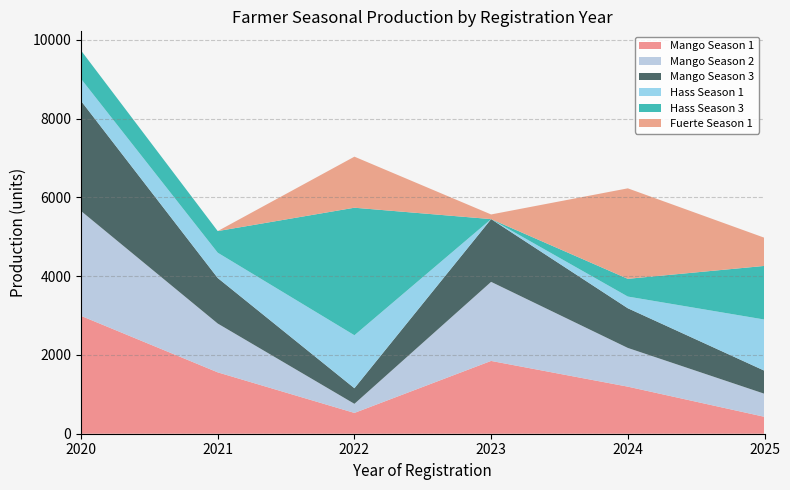

Reading left to right, list all the values displayed in this chart.

Mango Season 1: 2992	1558	528	1848	1195	429
Mango Season 2: 2662	1239	231	2007	983	585
Mango Season 3: 2794	1156	396	1593	1007	585
Hass Season 1: 560	642	1345	0	297	1299
Hass Season 3: 720	549	3237	0	450	1362
Fuerte Season 1: 0	0	1296	118	2297	714